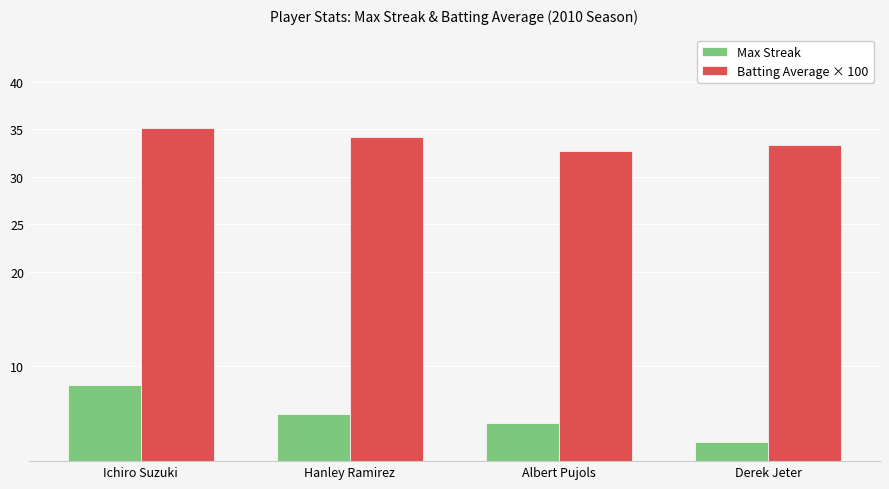

What is the label of the 3rd bar from the left?

Albert Pujols